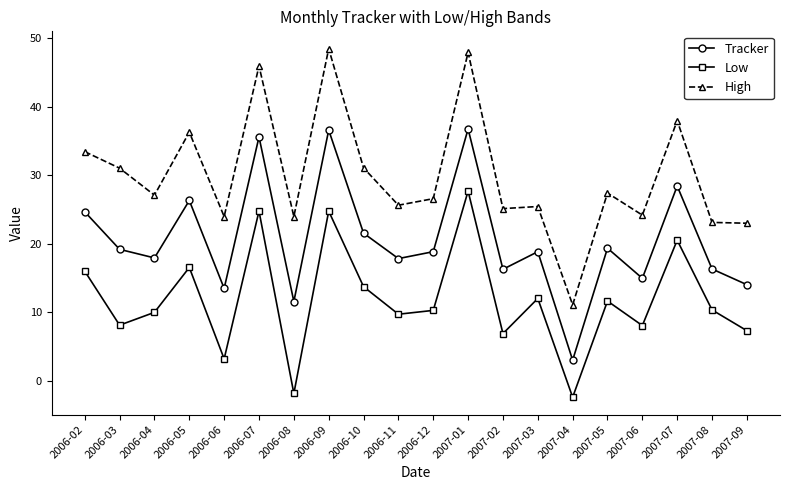

How many interior local valleys does the Tracker series have?

7